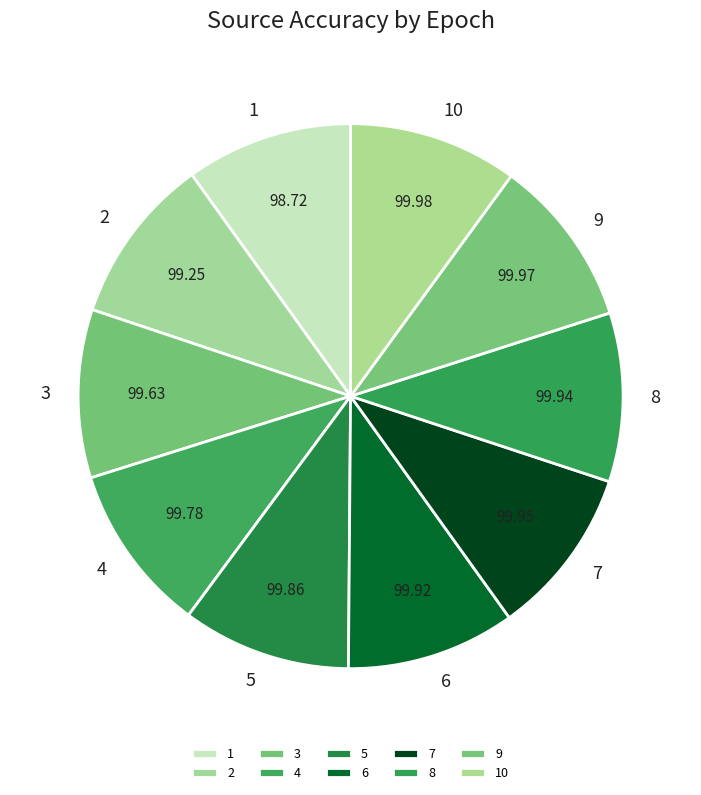

How many slices are in this pie chart?

10